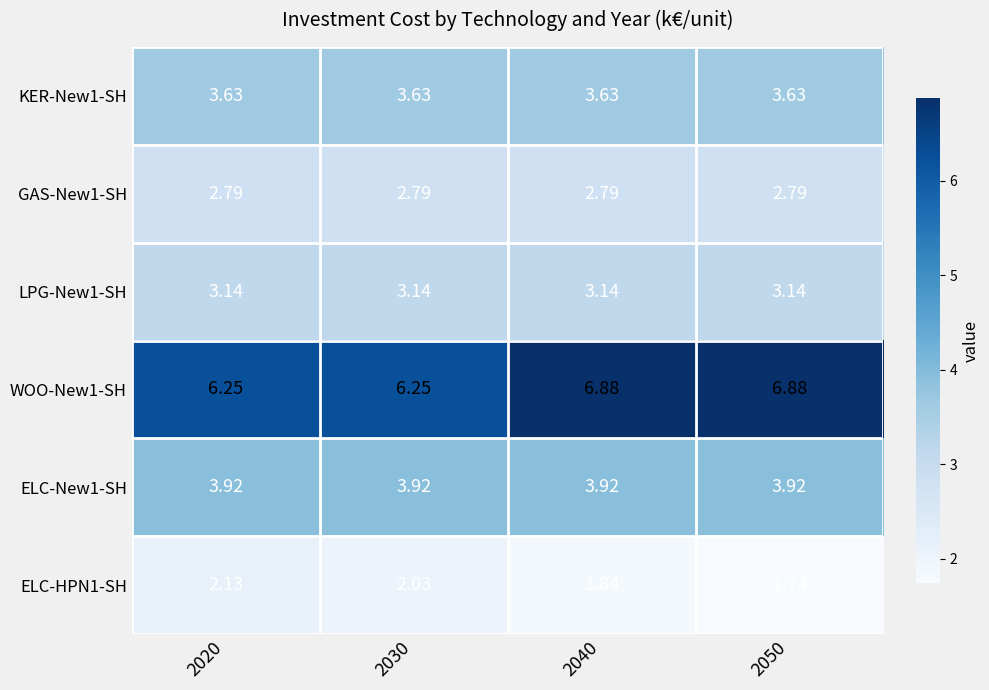

What is the spread (max minus min) of values at 2050?

5.1